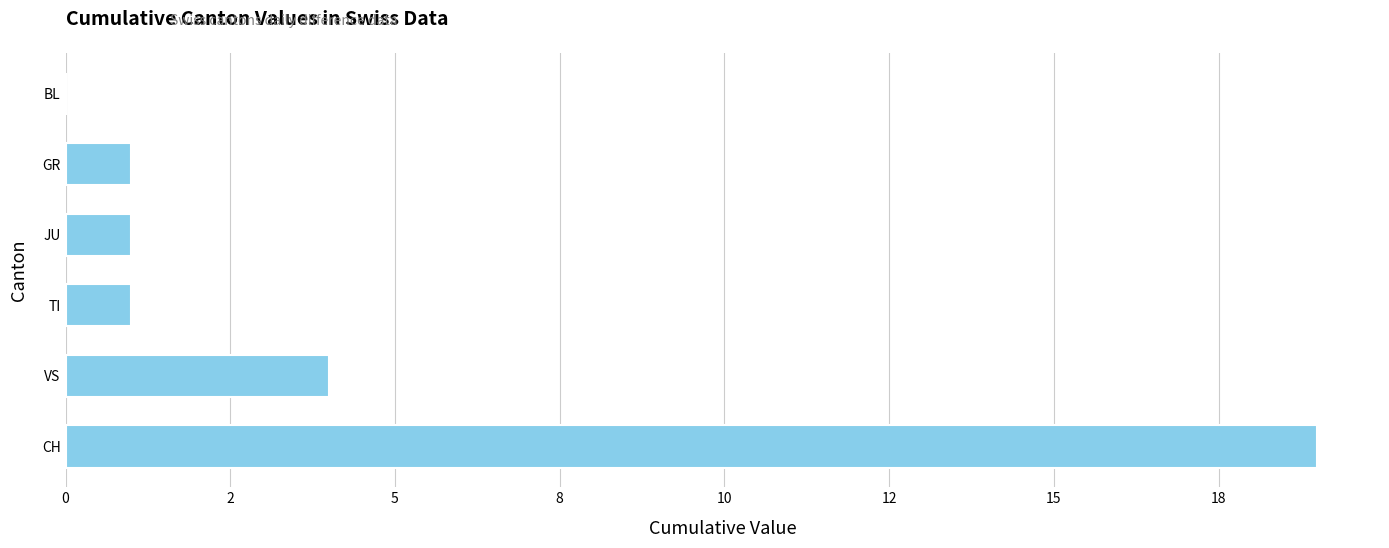

How many bars are there in total?

6